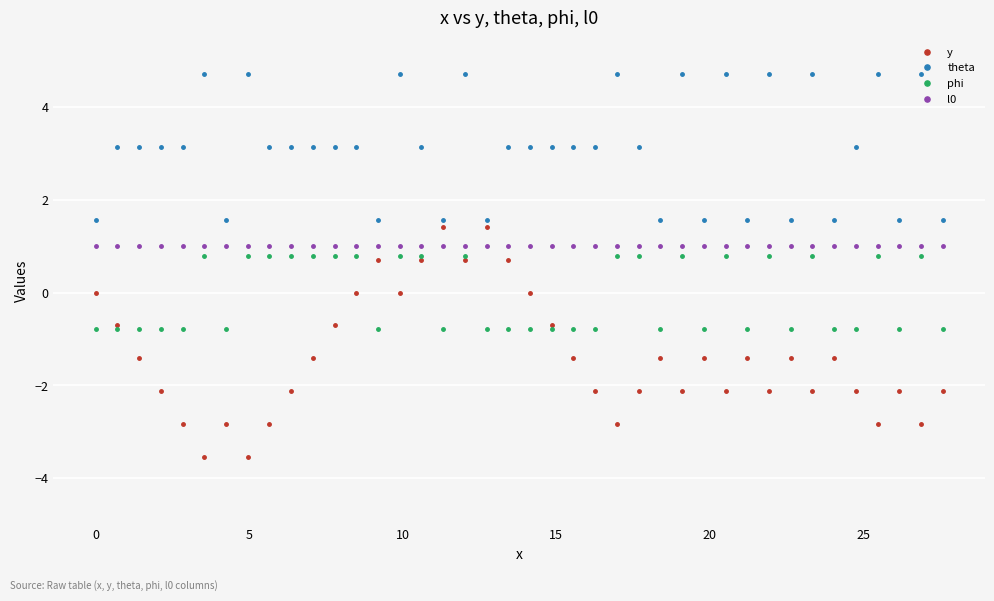

True or false: theta and phi intersect in this chart.

False